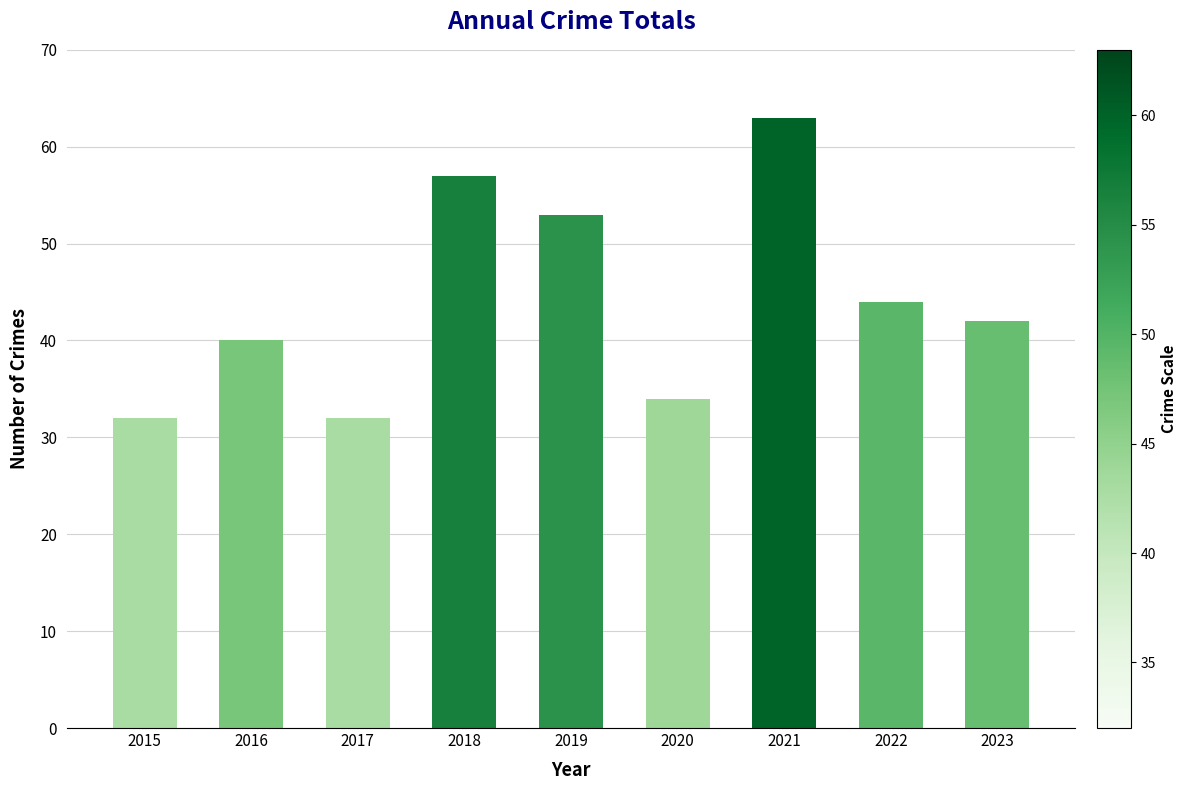

What is the sum of the values at 2023 and 2020?

76